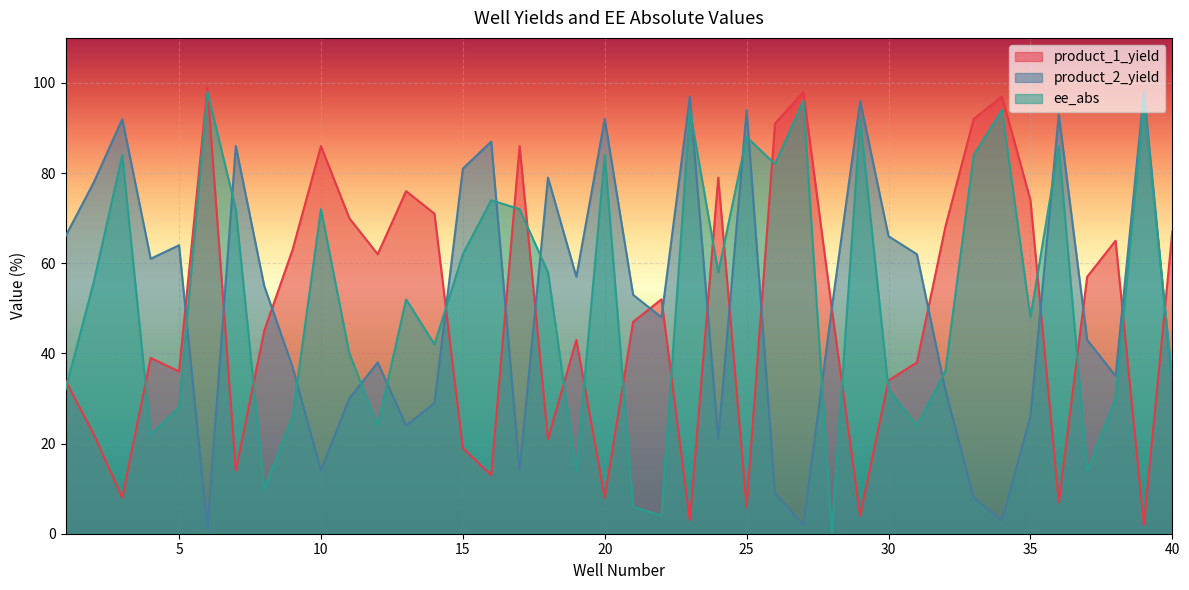

At which category is the sum across all series the highest?

6